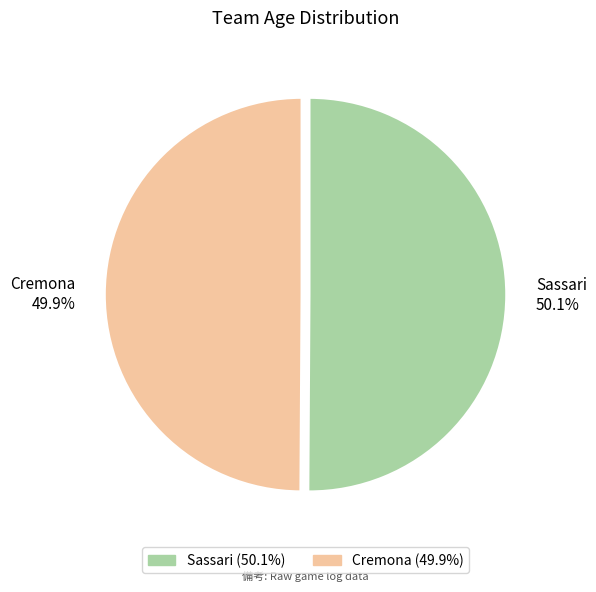

To the nearest percent, what percentage of the pie is Cremona?

50%